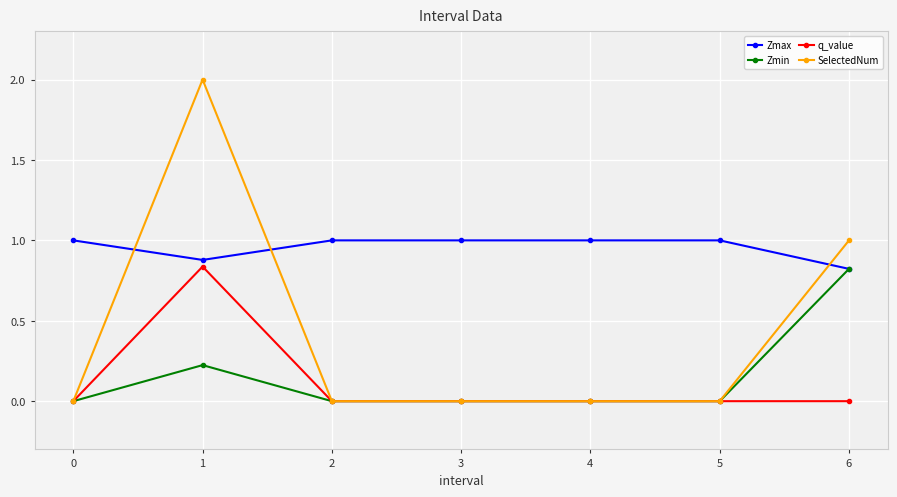

Is it true that Zmax equals 1.0 at 0?

True